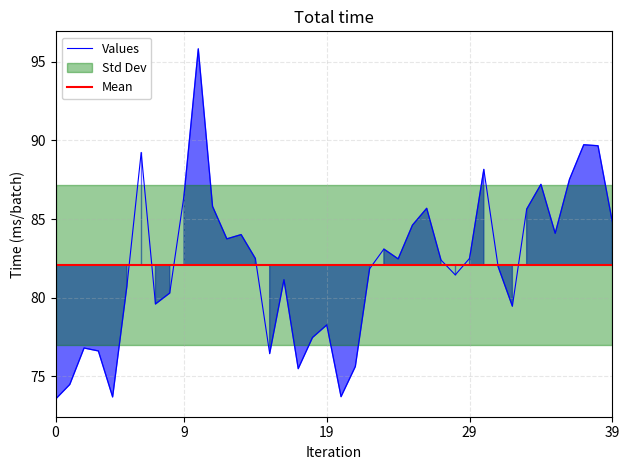

True or false: the data has more than 1 interior local peaks.

True